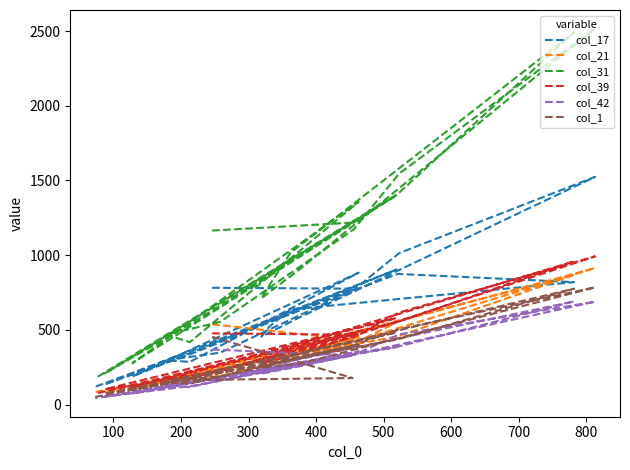

List the series in order of their peak value, highest first.

col_31, col_17, col_39, col_21, col_1, col_42